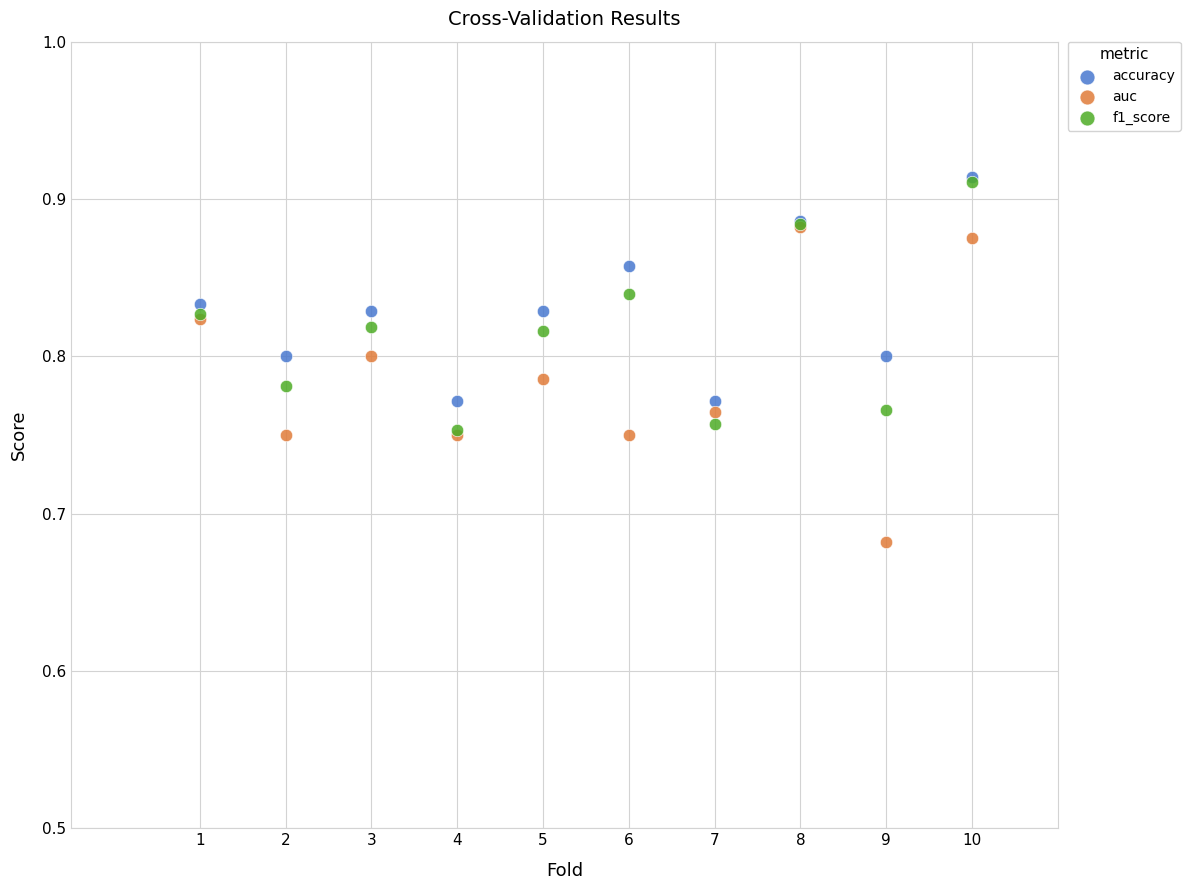

What are all the series names shown in the legend?

accuracy, auc, f1_score